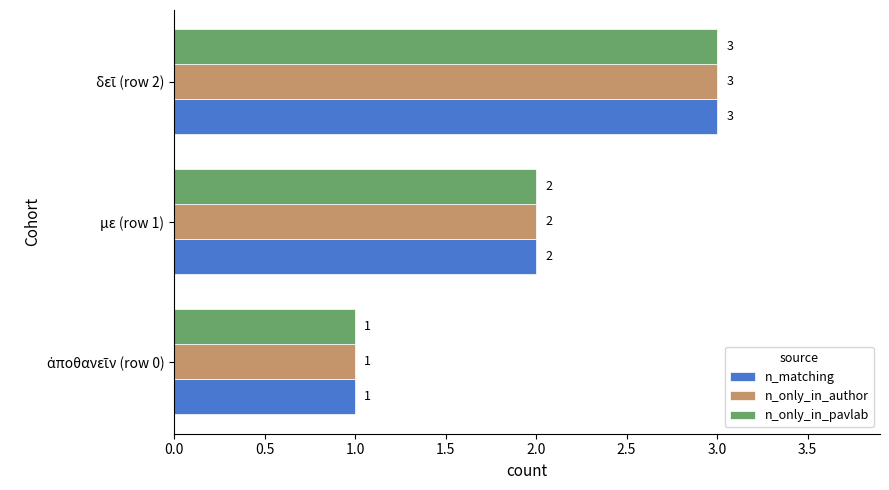

What is the total value across all series at με (row 1)?

6